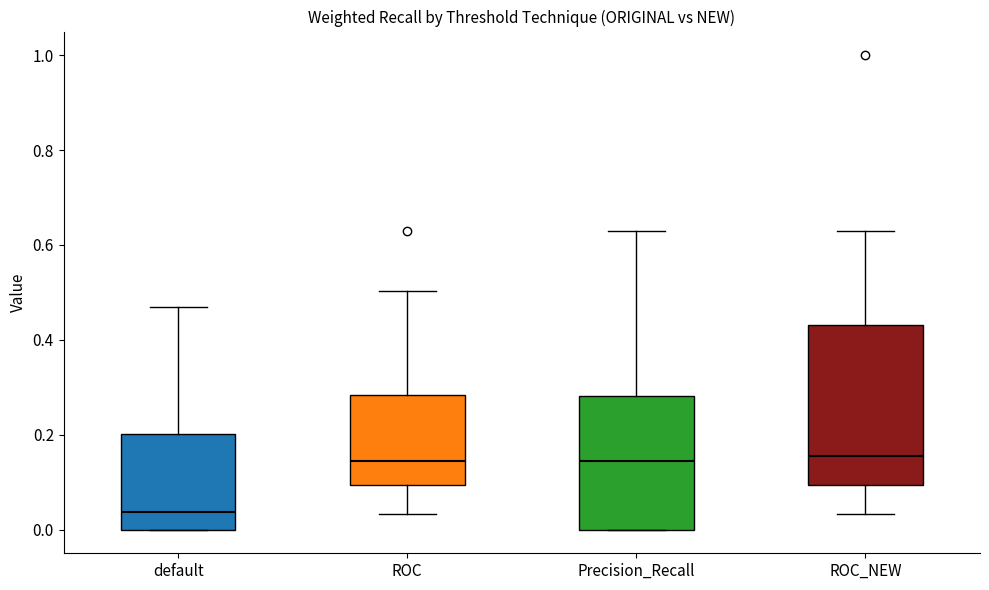

Reading left to right, read every box against the y-axis: the position of its median line, the range the box covers, and the ends of its whiskers. The values are not printed on the chart, so give them approximately, as read against the axis.

default: median 0.04, box 0.00 to 0.20, whiskers 0.00 to 0.48
ROC: median 0.14, box 0.10 to 0.28, whiskers 0.04 to 0.50
Precision_Recall: median 0.14, box 0.00 to 0.28, whiskers 0.00 to 0.62
ROC_NEW: median 0.16, box 0.10 to 0.44, whiskers 0.04 to 0.62